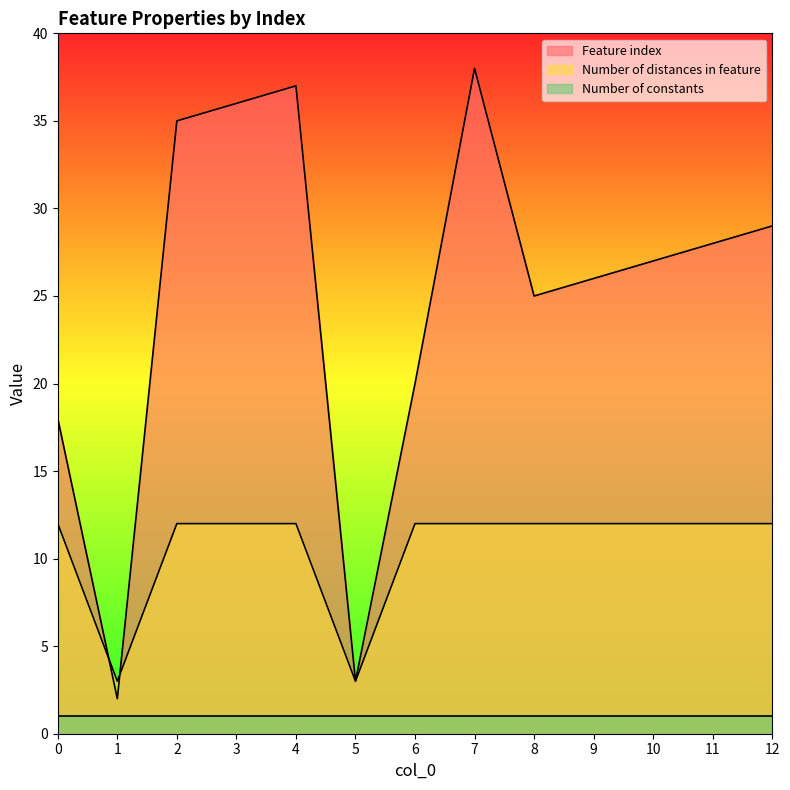

The Number of distances in feature series shows 4 at 6. True or false?

False